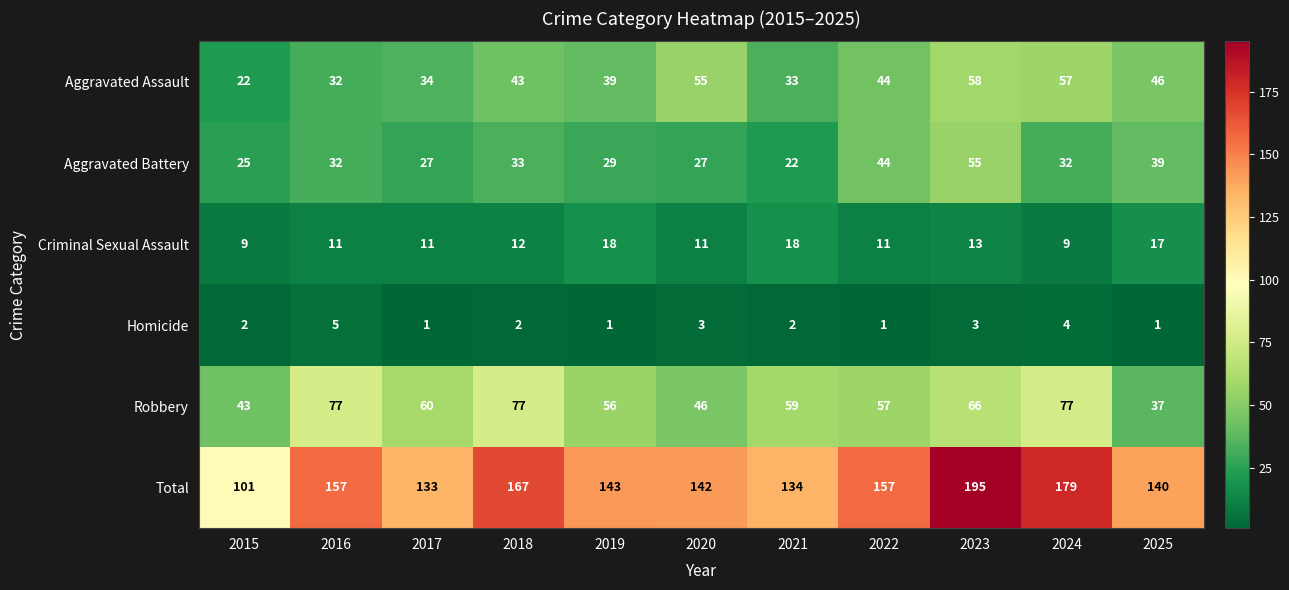

At which label does Total reach its peak?

2023